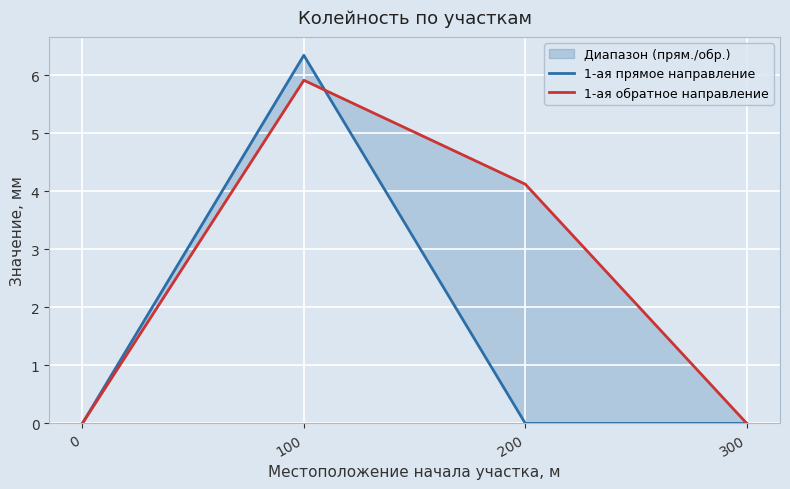

What is the value of the 1-ая обратное направление point at the 2nd from the left?

5.9